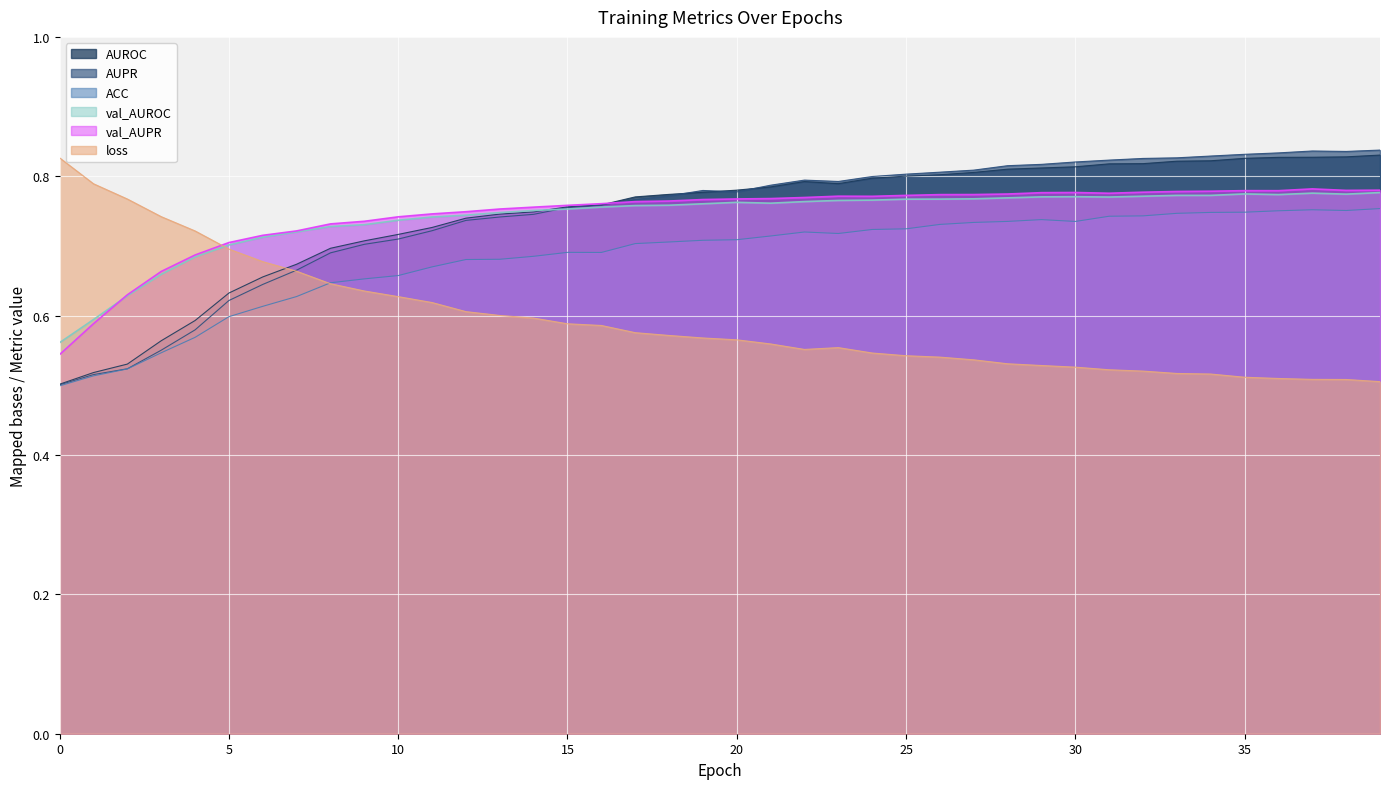

Reading left to right, extract all data points from this chart.

ACC: 0.5	0.5	0.5	0.5	0.6	0.6	0.6	0.6	0.6	0.7	0.7	0.7	0.7	0.7	0.7	0.7	0.7	0.7	0.7	0.7	0.7	0.7	0.7	0.7	0.7	0.7	0.7	0.7	0.7	0.7	0.7	0.7	0.7	0.7	0.7	0.7	0.8	0.8	0.8	0.8
AUPR: 0.5	0.5	0.5	0.6	0.6	0.6	0.6	0.7	0.7	0.7	0.7	0.7	0.7	0.7	0.7	0.8	0.8	0.8	0.8	0.8	0.8	0.8	0.8	0.8	0.8	0.8	0.8	0.8	0.8	0.8	0.8	0.8	0.8	0.8	0.8	0.8	0.8	0.8	0.8	0.8
AUROC: 0.5	0.5	0.5	0.6	0.6	0.6	0.7	0.7	0.7	0.7	0.7	0.7	0.7	0.7	0.7	0.8	0.8	0.8	0.8	0.8	0.8	0.8	0.8	0.8	0.8	0.8	0.8	0.8	0.8	0.8	0.8	0.8	0.8	0.8	0.8	0.8	0.8	0.8	0.8	0.8
val_AUPR: 0.5	0.6	0.6	0.7	0.7	0.7	0.7	0.7	0.7	0.7	0.7	0.7	0.7	0.8	0.8	0.8	0.8	0.8	0.8	0.8	0.8	0.8	0.8	0.8	0.8	0.8	0.8	0.8	0.8	0.8	0.8	0.8	0.8	0.8	0.8	0.8	0.8	0.8	0.8	0.8
val_AUROC: 0.6	0.6	0.6	0.7	0.7	0.7	0.7	0.7	0.7	0.7	0.7	0.7	0.7	0.7	0.8	0.8	0.8	0.8	0.8	0.8	0.8	0.8	0.8	0.8	0.8	0.8	0.8	0.8	0.8	0.8	0.8	0.8	0.8	0.8	0.8	0.8	0.8	0.8	0.8	0.8
loss: 0.8	0.8	0.8	0.7	0.7	0.7	0.7	0.7	0.6	0.6	0.6	0.6	0.6	0.6	0.6	0.6	0.6	0.6	0.6	0.6	0.6	0.6	0.6	0.6	0.5	0.5	0.5	0.5	0.5	0.5	0.5	0.5	0.5	0.5	0.5	0.5	0.5	0.5	0.5	0.5